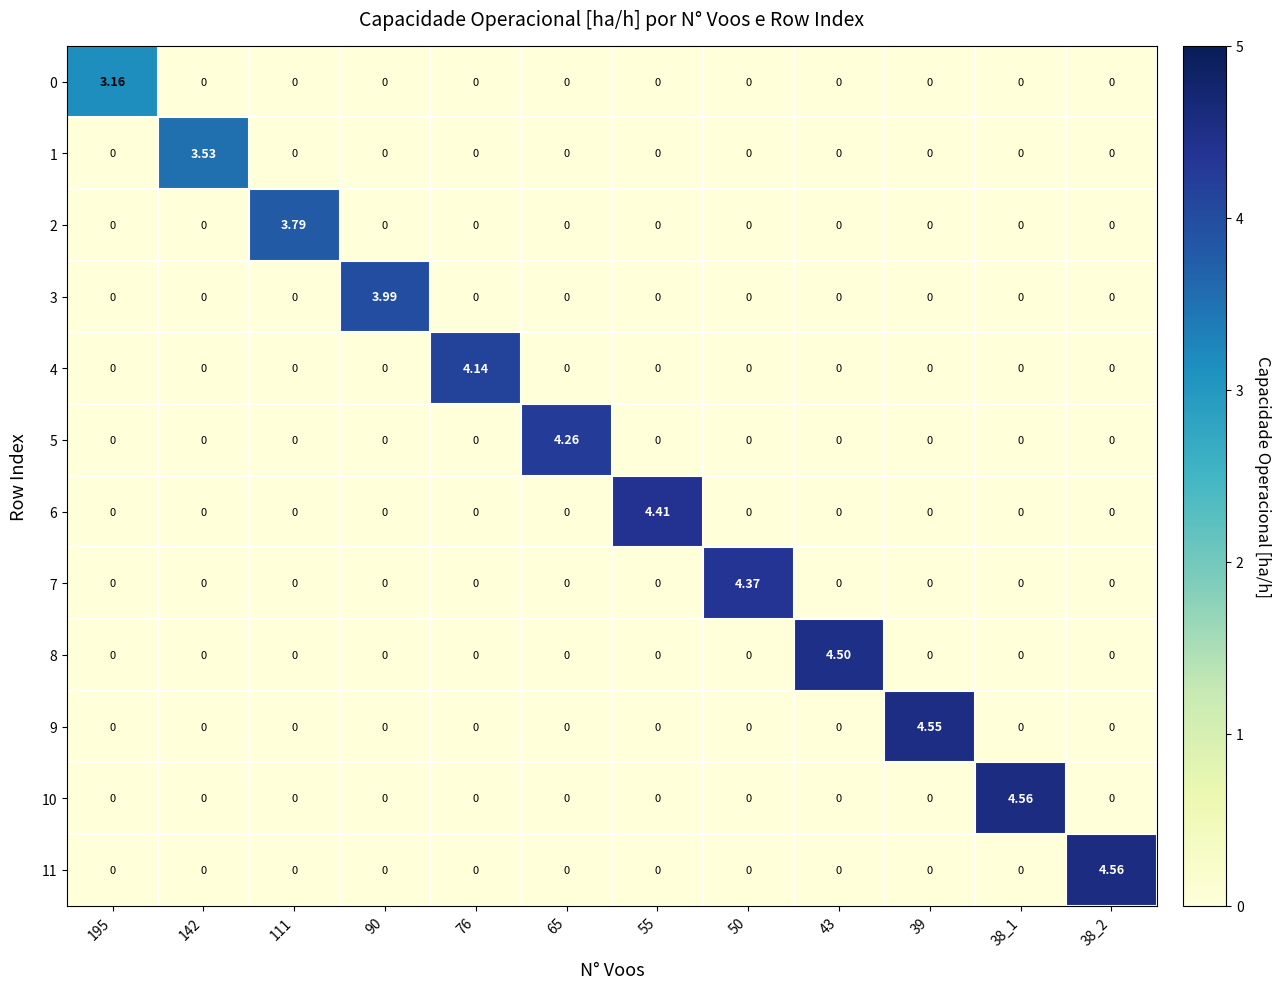

Which series has the widest spread of values?

10